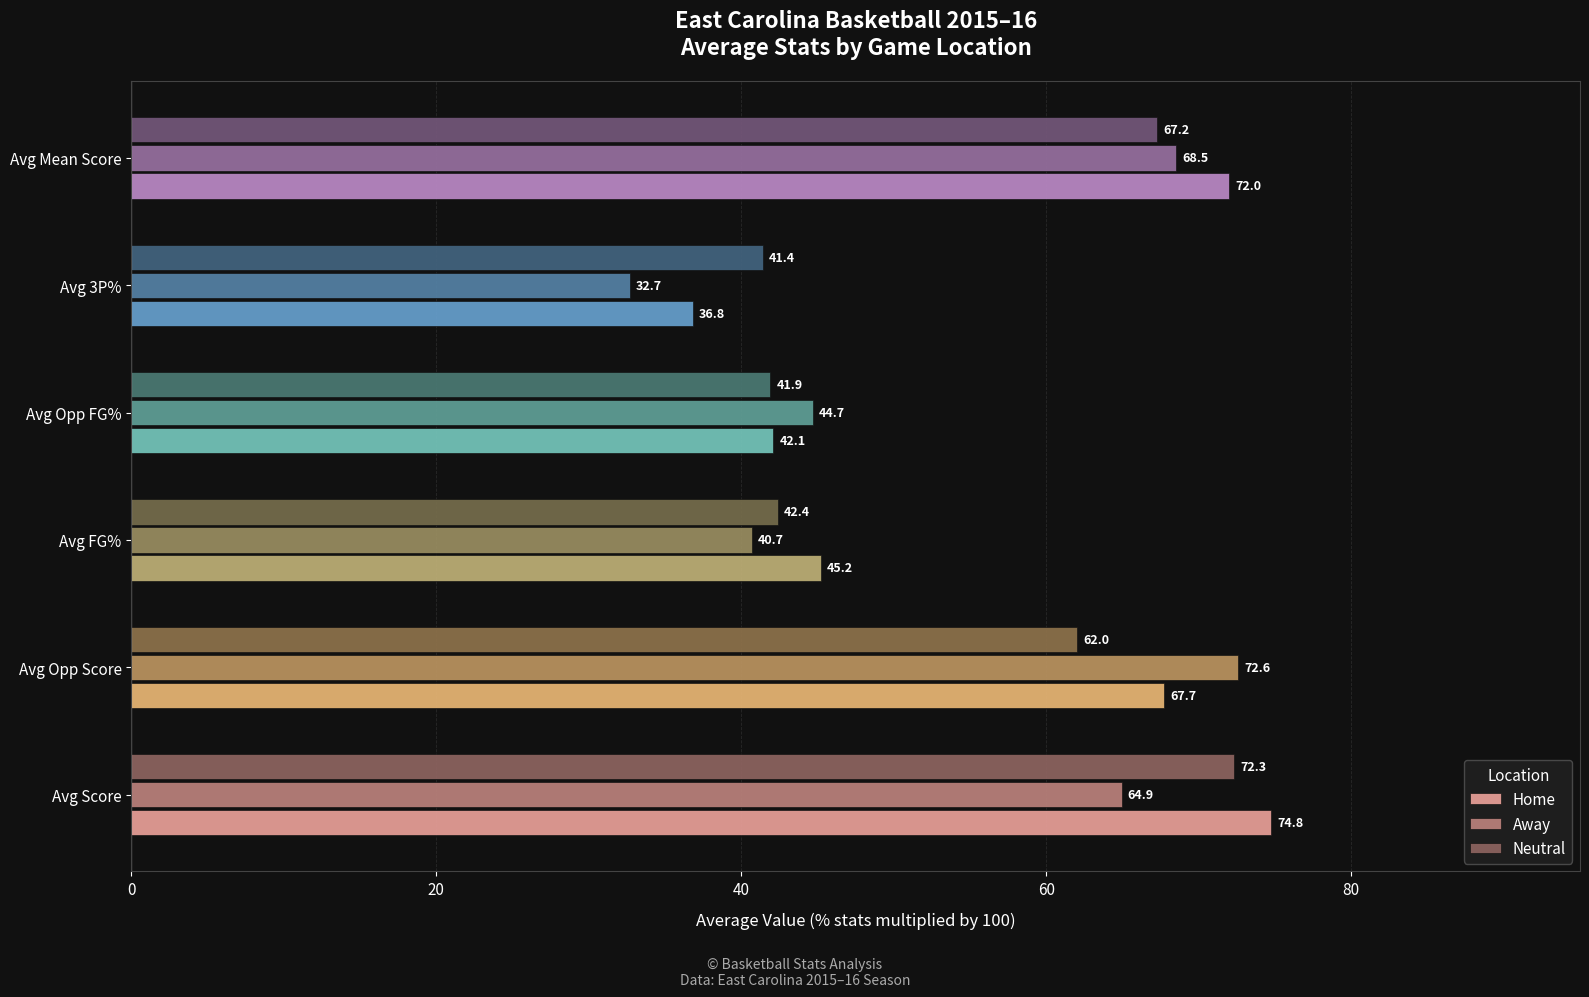

How many distinct data groups are displayed?

3